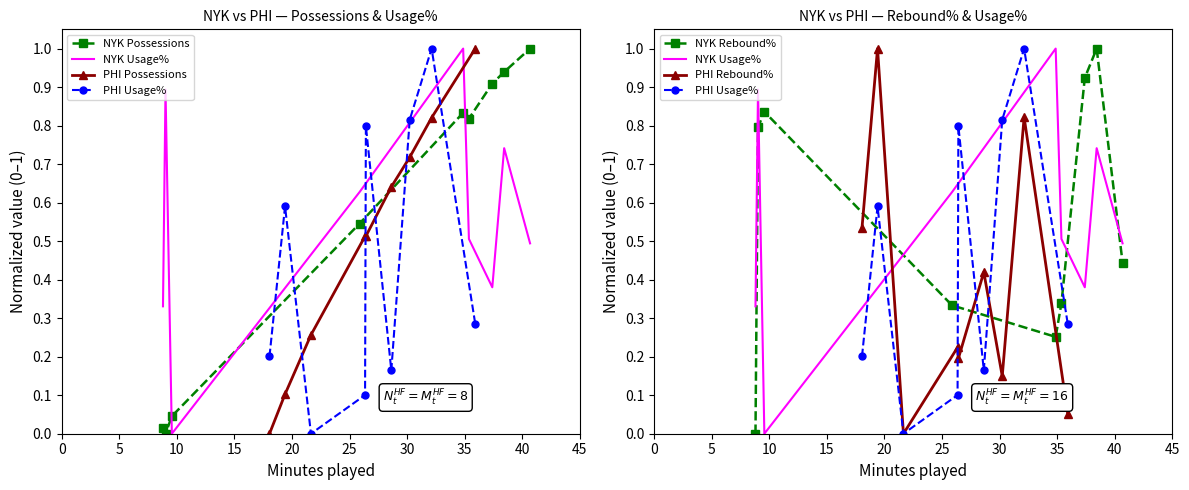

Which category has the highest value across all series?

40